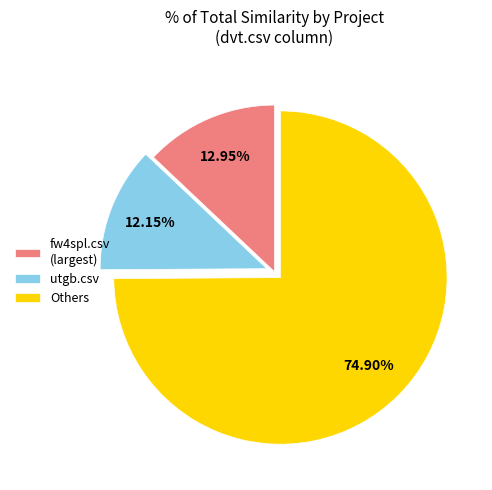

Rank the categories by value from lowest to highest.

utgb.csv, fw4spl.csv (largest), Others